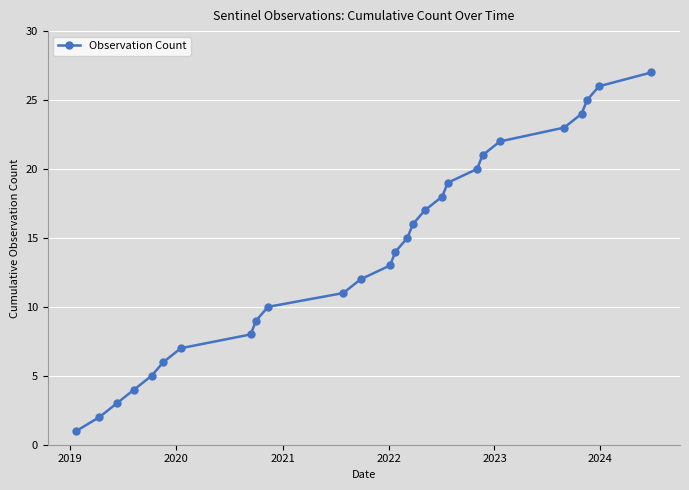

How many series are shown in this chart?

1